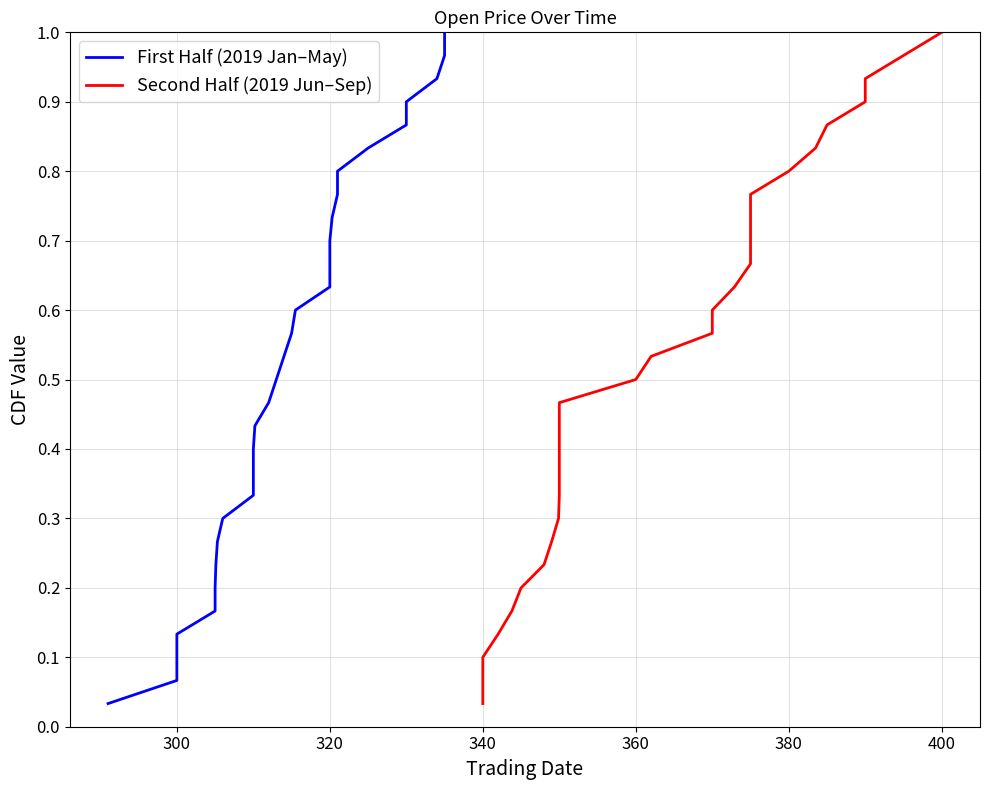

Is it true that First Half (2019 Jan–May) equals 1.2 at 26?

False